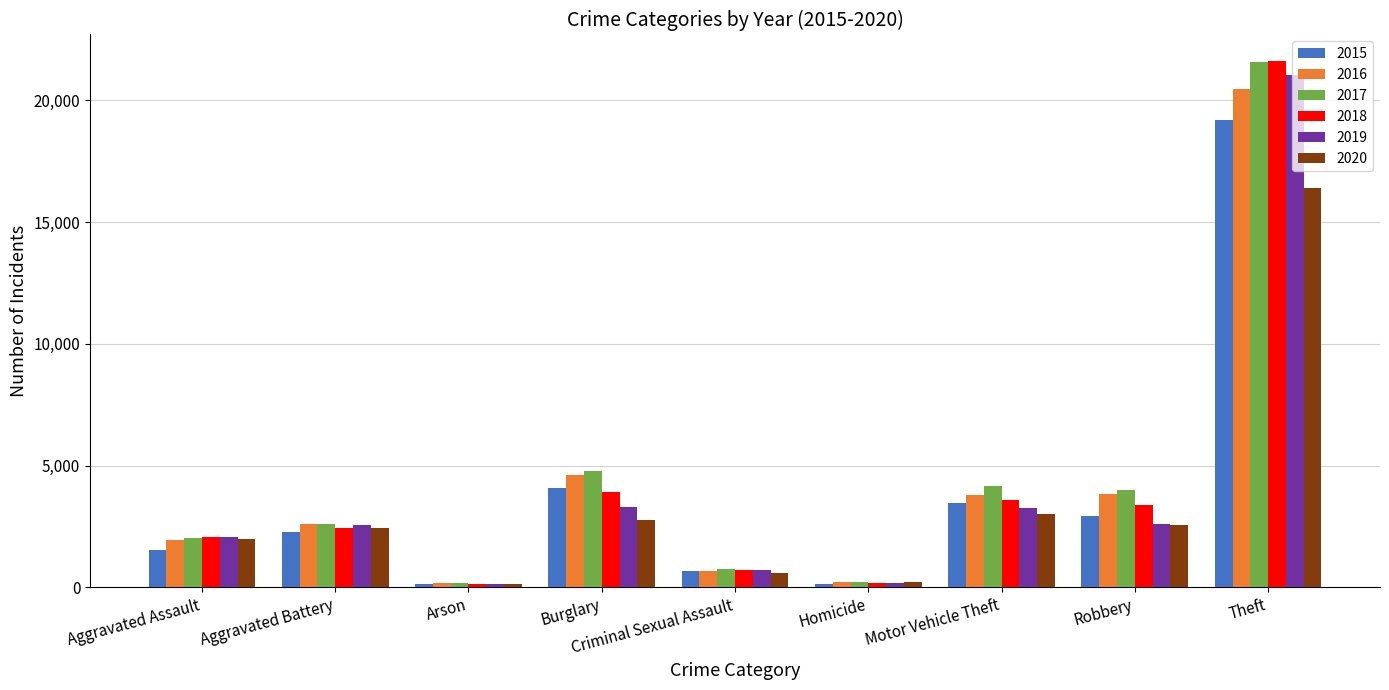

What is the sum of all 2019 values?

35759